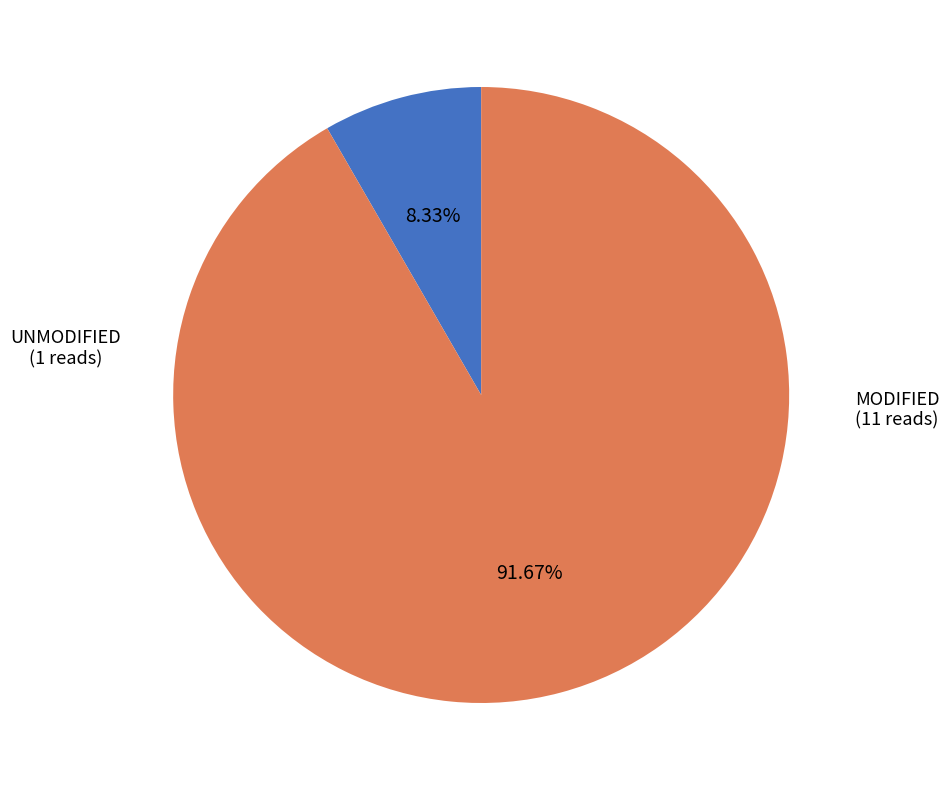

Does any single category account for the majority?

Yes